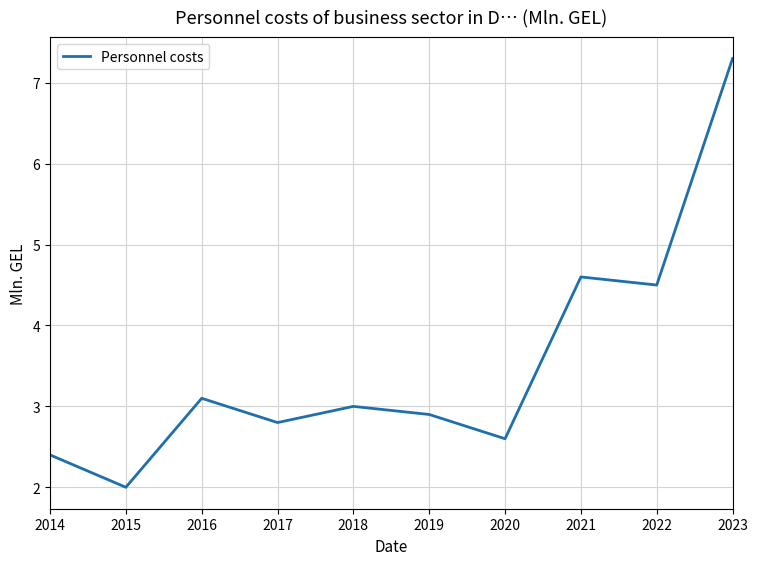

Where is the data nearest to the value 4?

2022